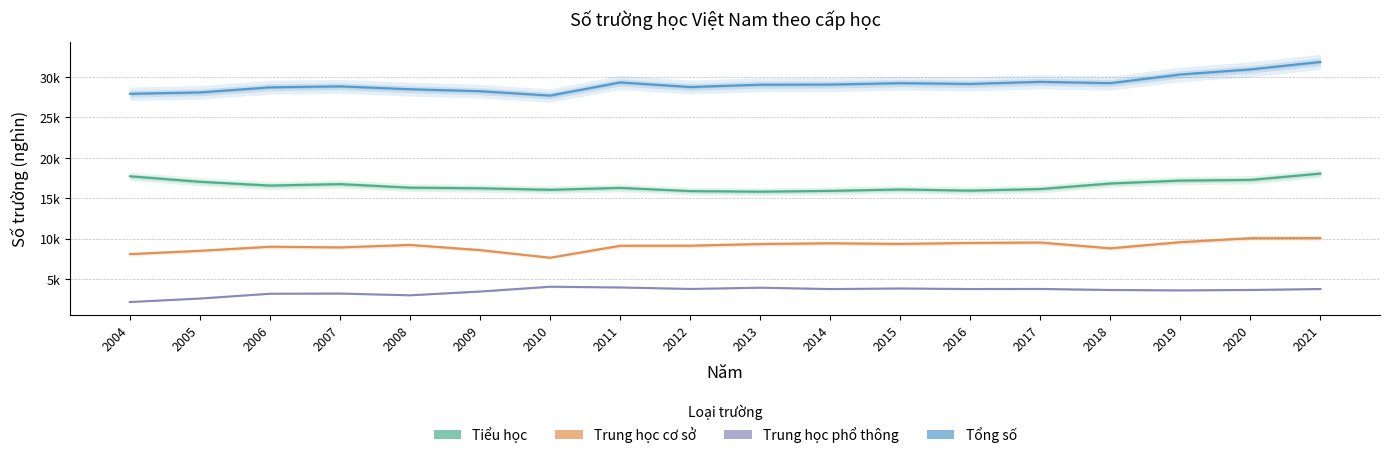

Reading left to right, list all the values displayed in this chart.

Tiểu học: 17718	17038	16569	16750	16309	16235	16044	16281	15884	15814	15907	16085	15940	16140	16824	17185	17270	18056
Trung học cơ sở: 8078	8488	8994	8910	9215	8575	7631	9112	9124	9327	9421	9342	9464	9513	8795	9558	10050	10068
Trung học phổ thông: 2142	2577	3171	3194	2977	3444	4039	3950	3764	3919	3751	3824	3753	3766	3635	3585	3637	3756
Tổng số: 27938	28103	28734	28854	28501	28254	27714	29343	28772	29060	29079	29251	29157	29419	29254	30328	30957	31880